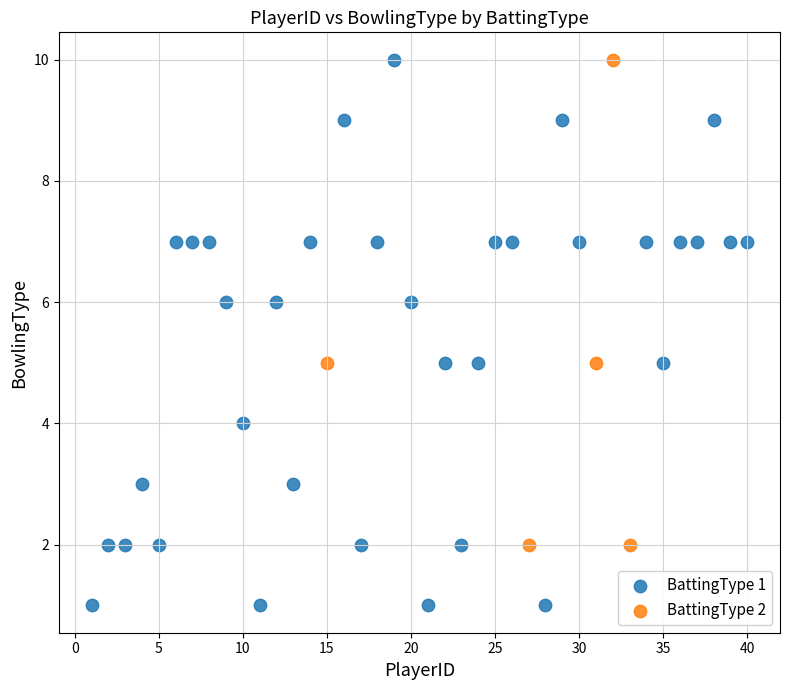

Which series has the widest spread of Y values?

BattingType 1